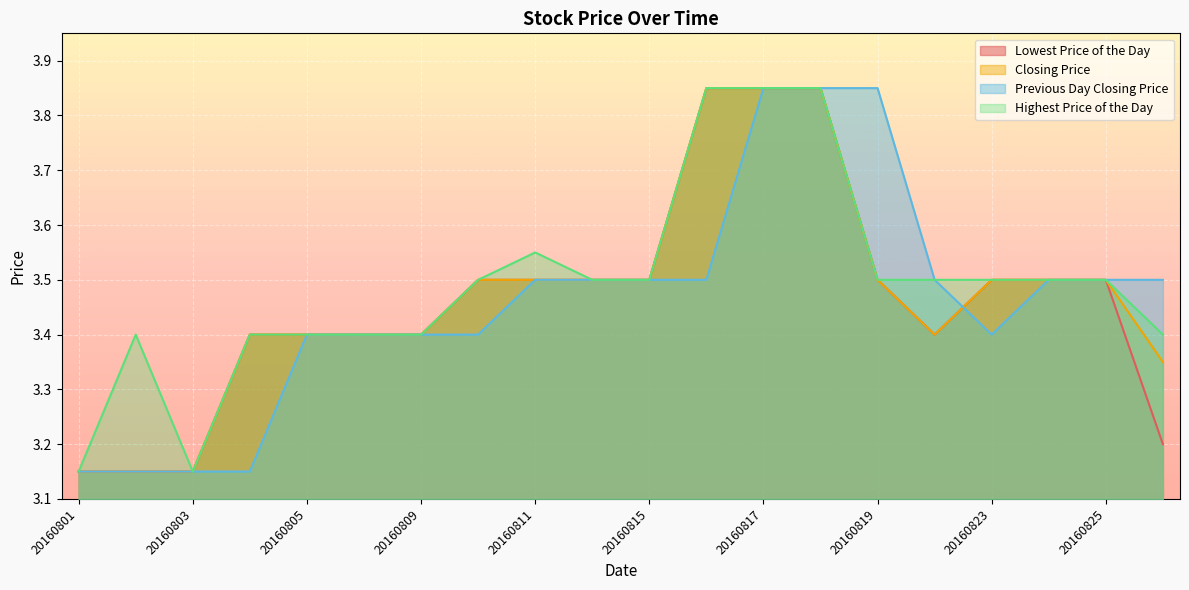

How many Lowest Price of the Day values are between 3 and 4?

20